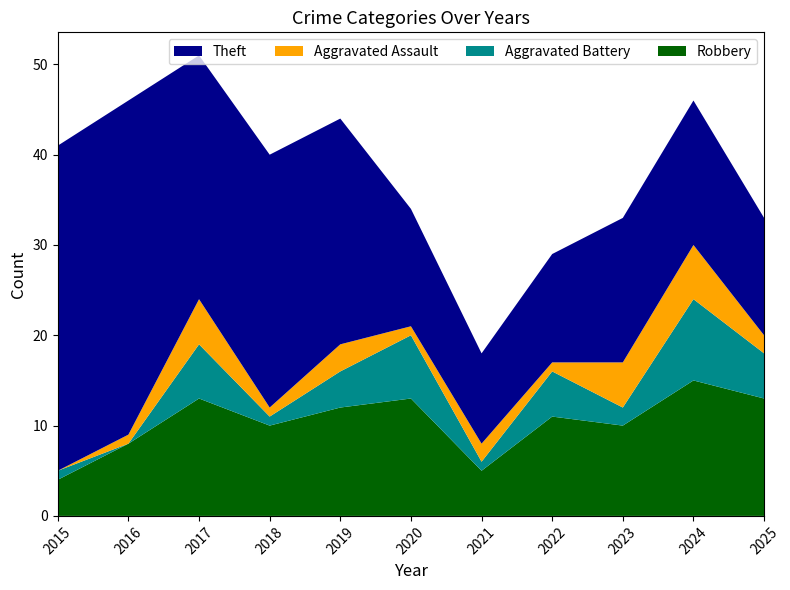

Reading left to right, what are all the values shown in this chart?

Robbery: 4	8	13	10	12	13	5	11	10	15	13
Aggravated Battery: 1	0	6	1	4	7	1	5	2	9	5
Aggravated Assault: 0	1	5	1	3	1	2	1	5	6	2
Theft: 36	37	27	28	25	13	10	12	16	16	13